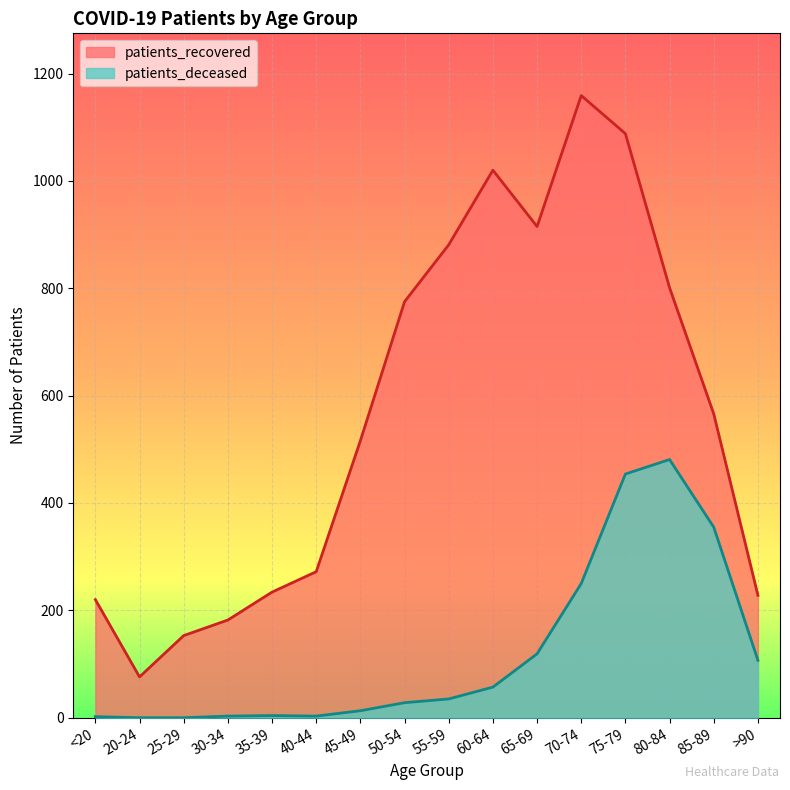

At which label does patients_recovered reach its peak?

70-74